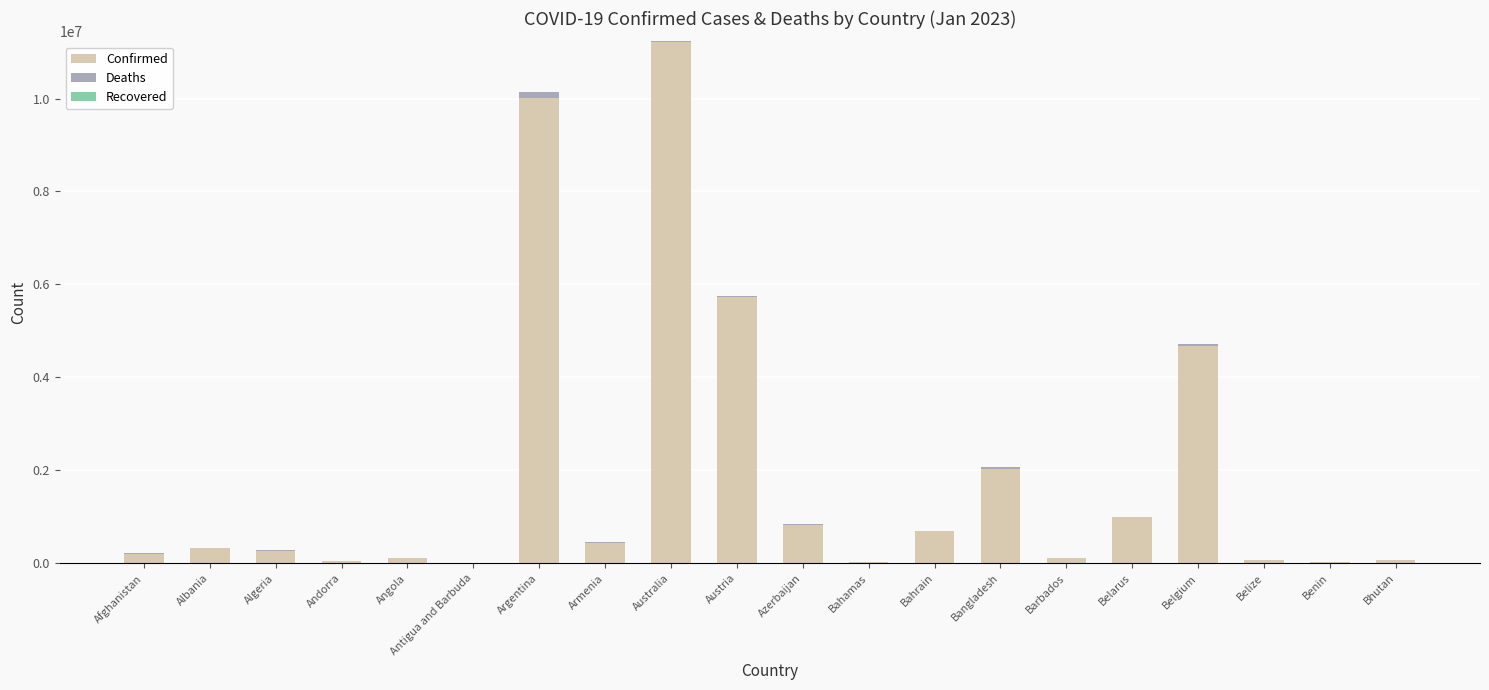

How many series are shown in this chart?

2